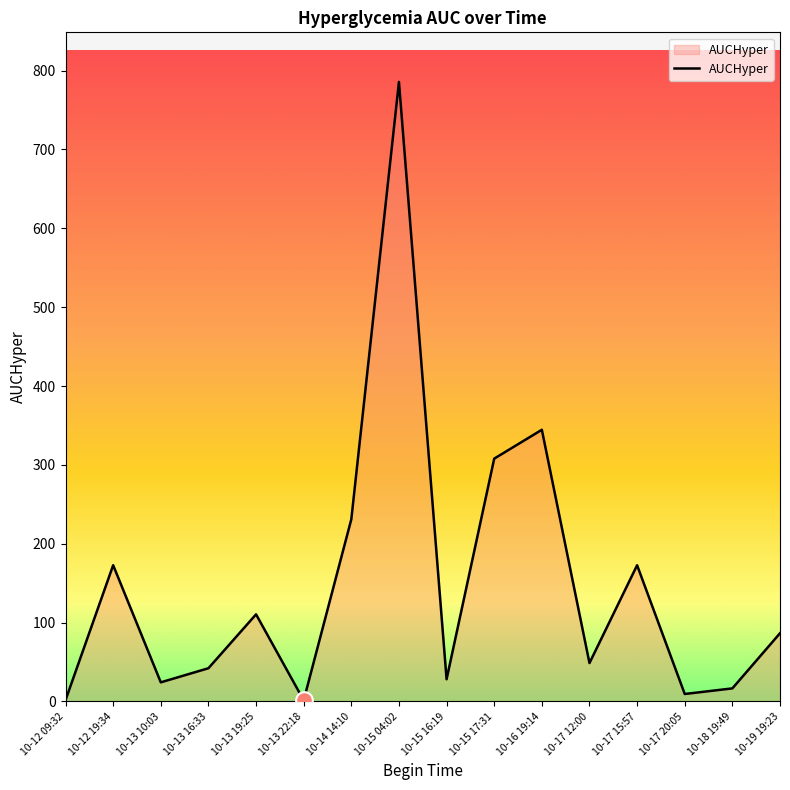

What is the greatest value displayed?

785.7